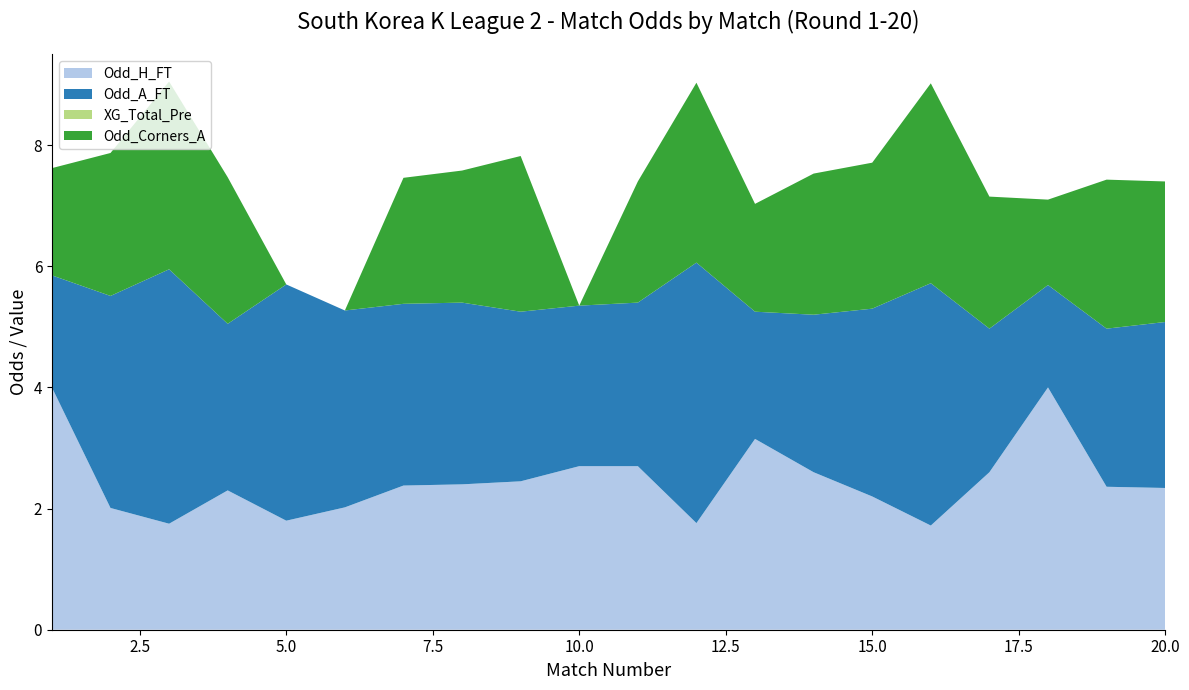

Reading right to left, what are all the values shown in this chart?

Odd_H_FT: 20=2.3	19=2.4	18=4.0	17=2.6	16=1.7	15=2.2	14=2.6	13=3.1	12=1.8	11=2.7	10=2.7	9=2.5	8=2.4	7=2.4	6=2.0	5=1.8	4=2.3	3=1.8	2=2.0	1=4.0
Odd_A_FT: 20=2.7	19=2.6	18=1.7	17=2.4	16=4.0	15=3.1	14=2.6	13=2.1	12=4.3	11=2.7	10=2.6	9=2.8	8=3.0	7=3.0	6=3.2	5=3.9	4=2.8	3=4.2	2=3.5	1=1.9
XG_Total_Pre: 20=0.0	19=0.0	18=0.0	17=0.0	16=0.0	15=0.0	14=0.0	13=0.0	12=0.0	11=0.0	10=0.0	9=0.0	8=0.0	7=0.0	6=0.0	5=0.0	4=0.0	3=0.0	2=0.0	1=0.0
Odd_Corners_A: 20=2.3	19=2.5	18=1.4	17=2.2	16=3.3	15=2.4	14=2.3	13=1.8	12=3.0	11=2.0	10=0.0	9=2.6	8=2.2	7=2.1	6=0.0	5=0.0	4=2.4	3=3.1	2=2.4	1=1.8